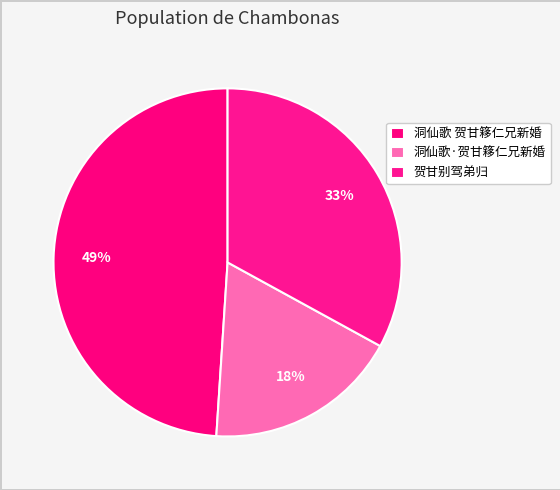

How many segments does this pie chart have?

3